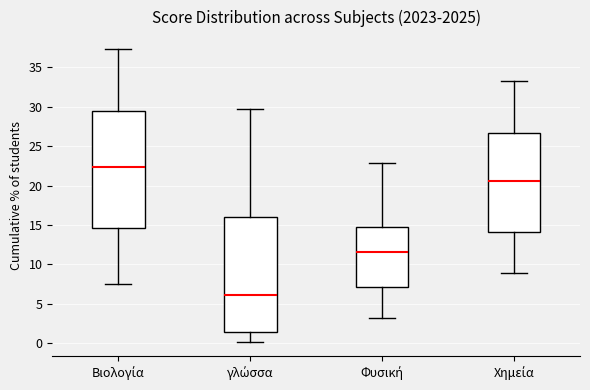

Reading left to right, read every box against the y-axis: the position of its median line, the range the box covers, and the ends of its whiskers. The values are not printed on the chart, so give them approximately, as read against the axis.

Βιολογία: median 22.5, box 14.5 to 29.5, whiskers 7.5 to 37.5
γλώσσα: median 6.0, box 1.5 to 16.0, whiskers 0.0 to 29.5
Φυσική: median 11.5, box 7.0 to 14.5, whiskers 3.0 to 23.0
Χημεία: median 20.5, box 14.0 to 26.5, whiskers 9.0 to 33.0